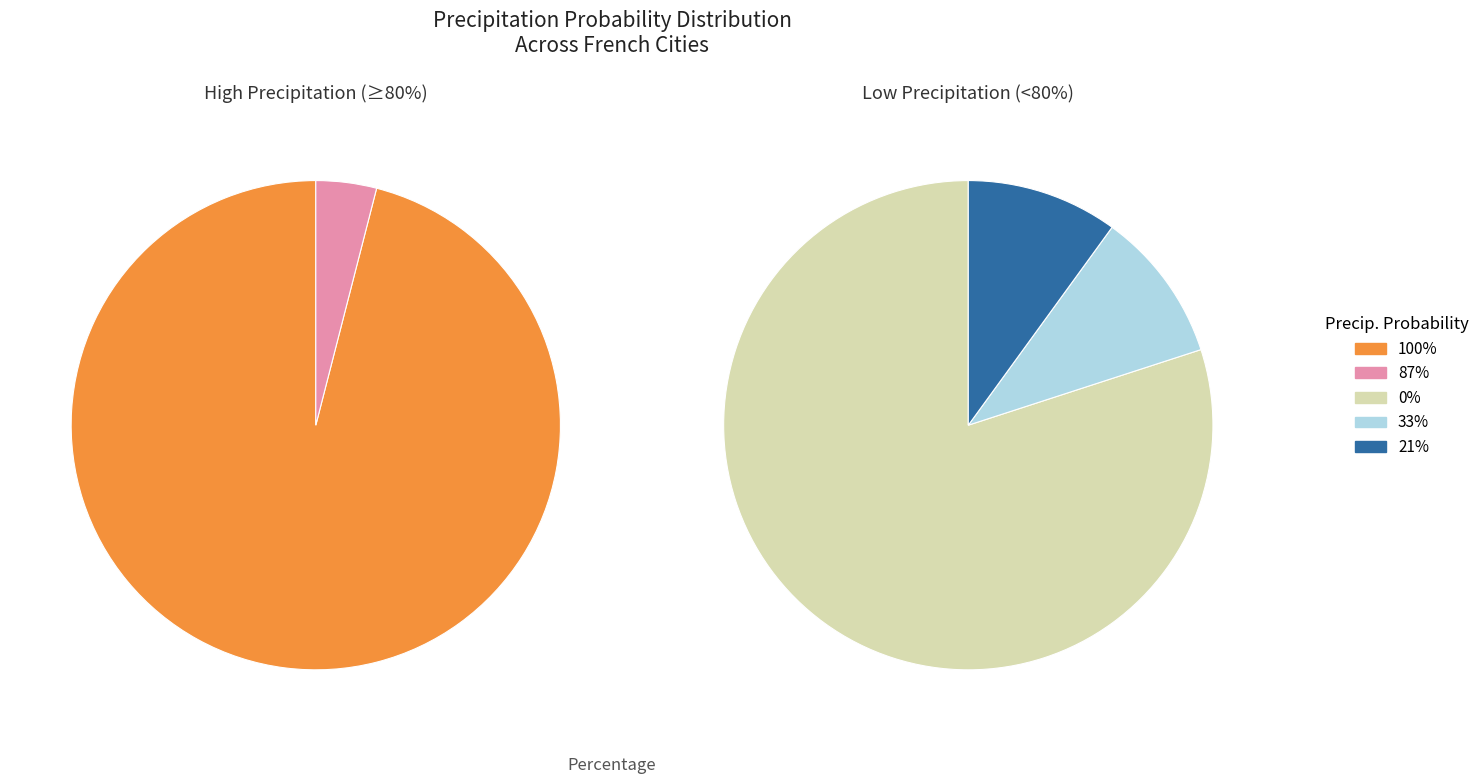

What is the largest slice in the pie chart?

100